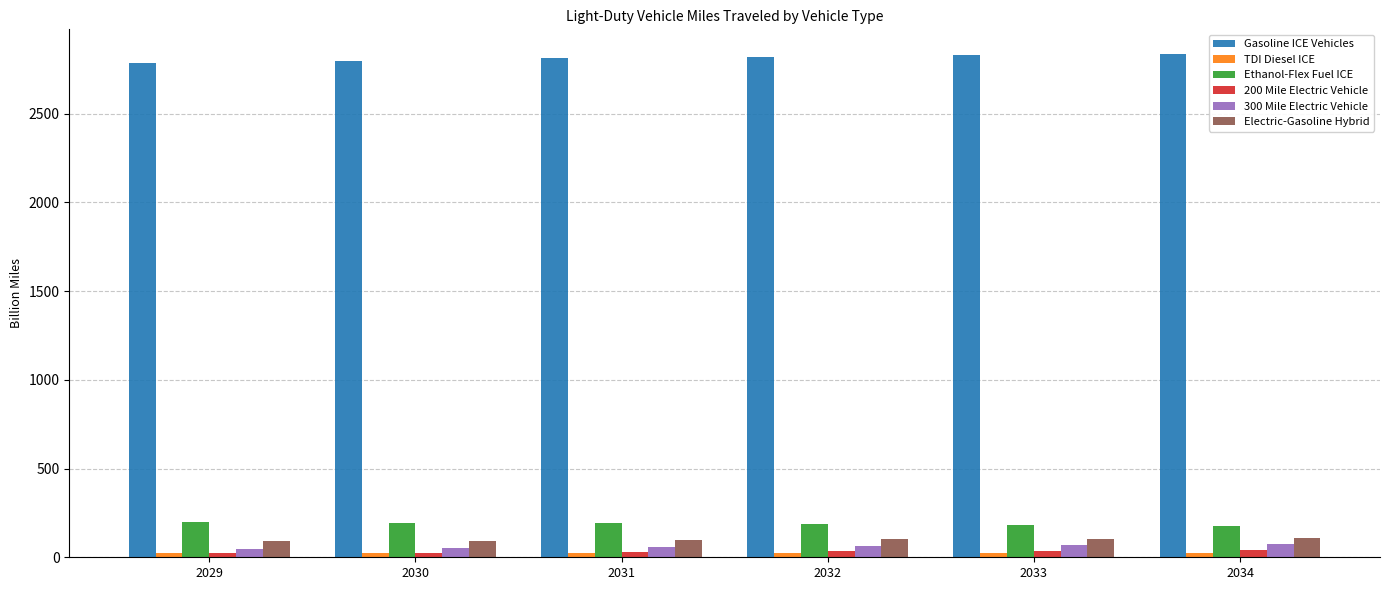

At how many categories does at least one series exceed 2097?

6